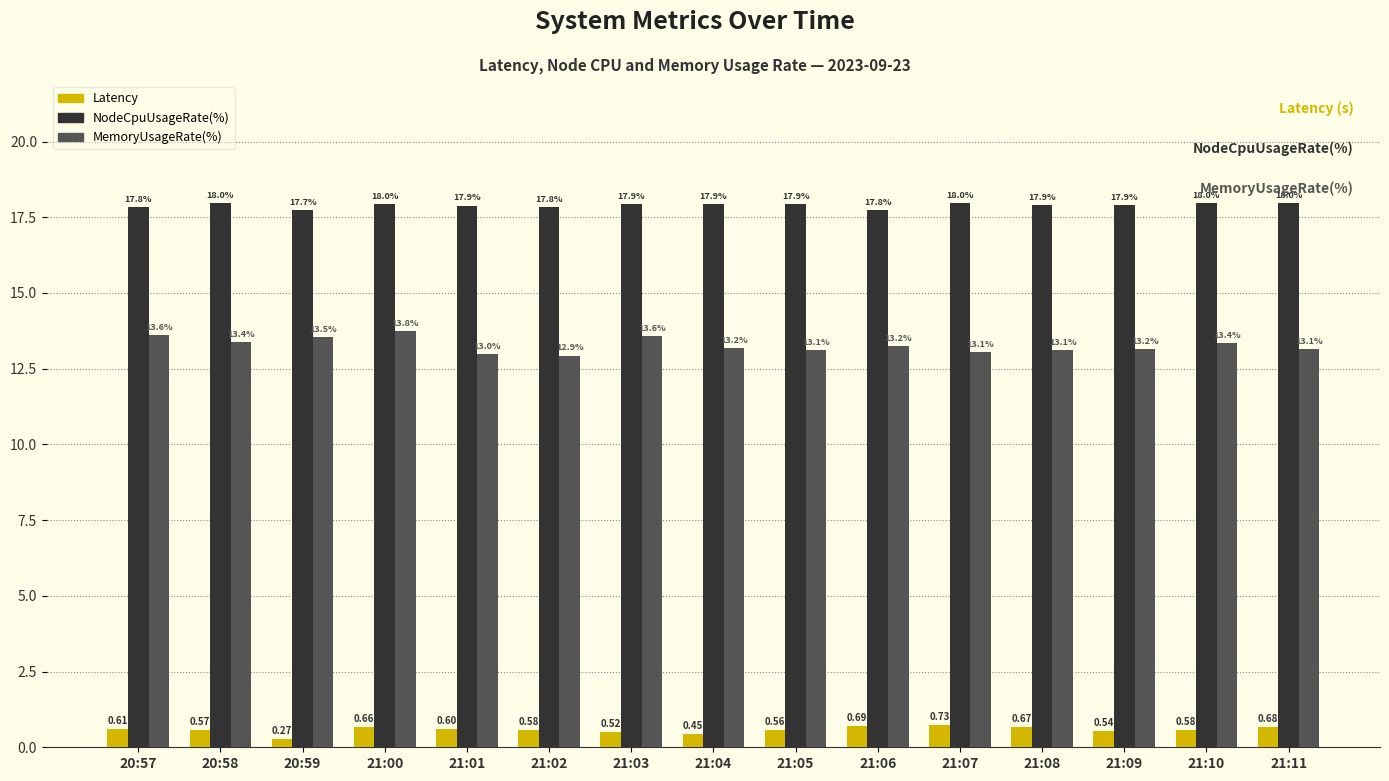

What are all the series names shown in the legend?

Latency, NodeCpuUsageRate(%), MemoryUsageRate(%)